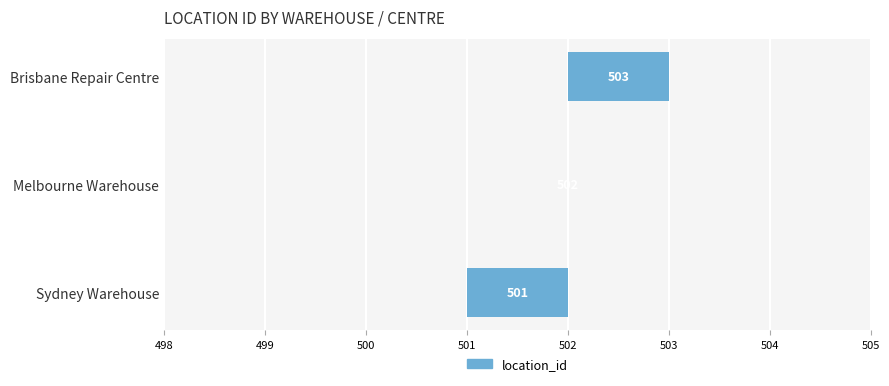

What is the difference between the second highest and minimum values?

1